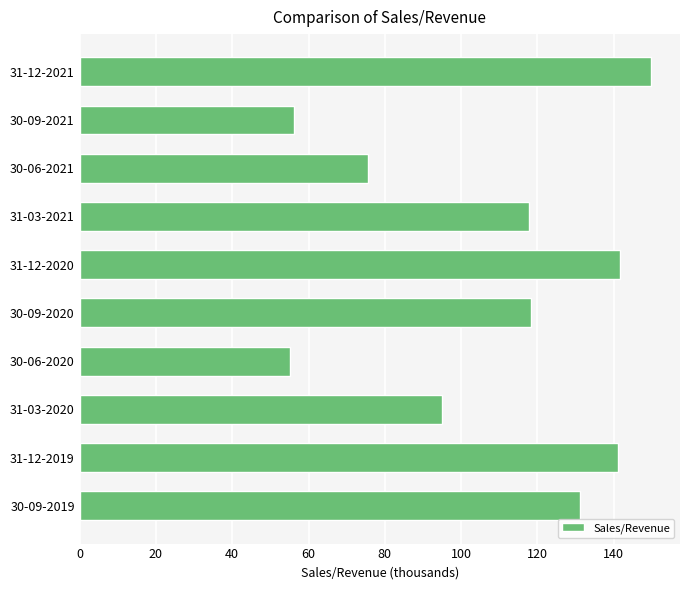

What is the ratio of the value at 31-03-2021 to the value at 31-12-2019?

0.8